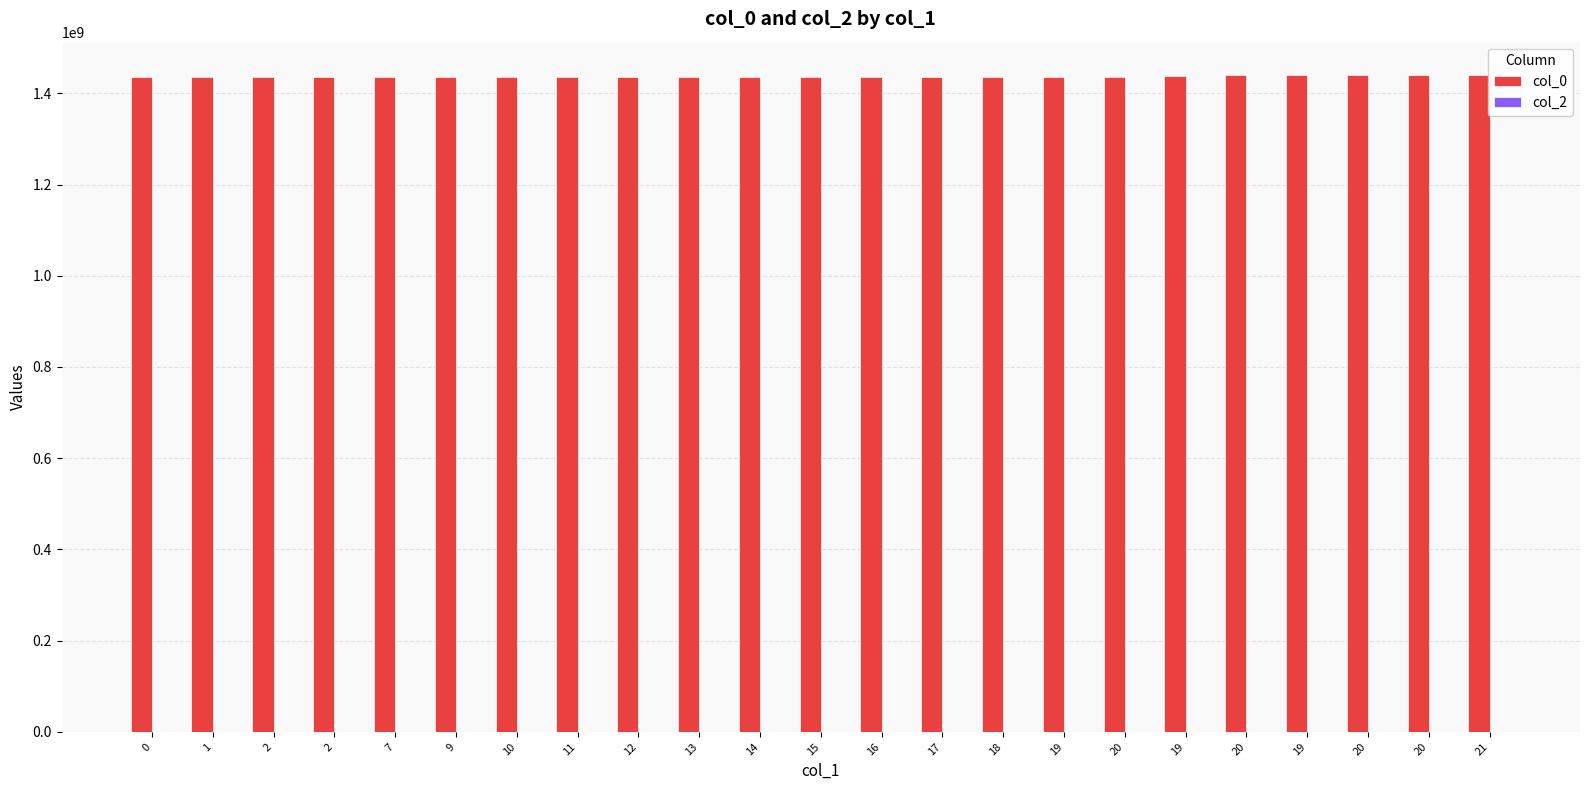

Which has a higher value, 20 or 19?

19